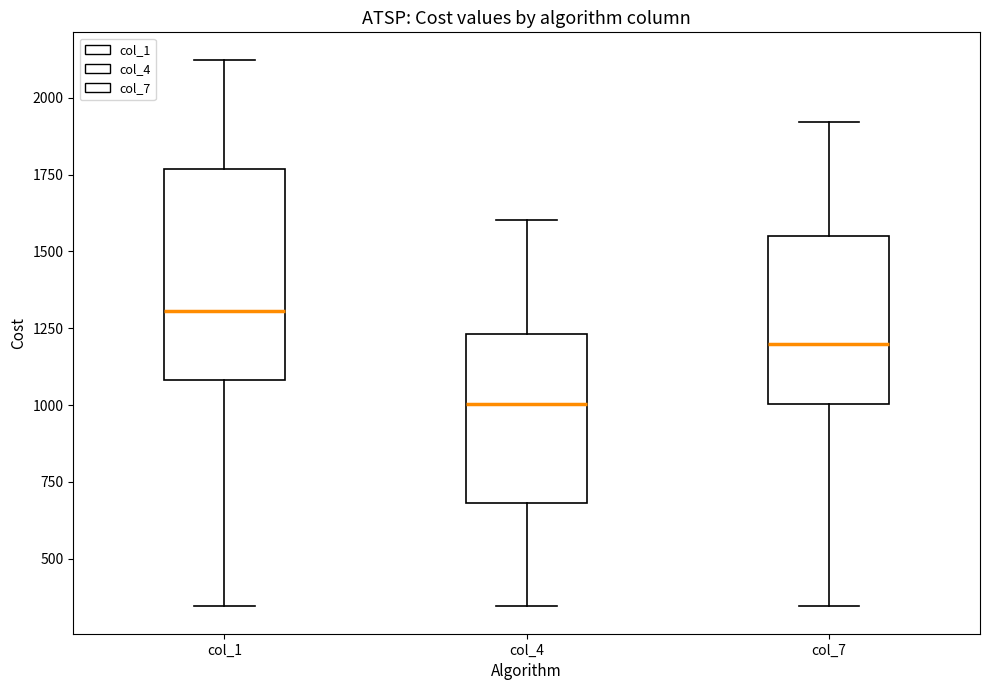

Where does the upper whisker of the box for col_4 end on the y-axis? The values are not printed on the chart, so give them approximately, as read against the axis.

1600